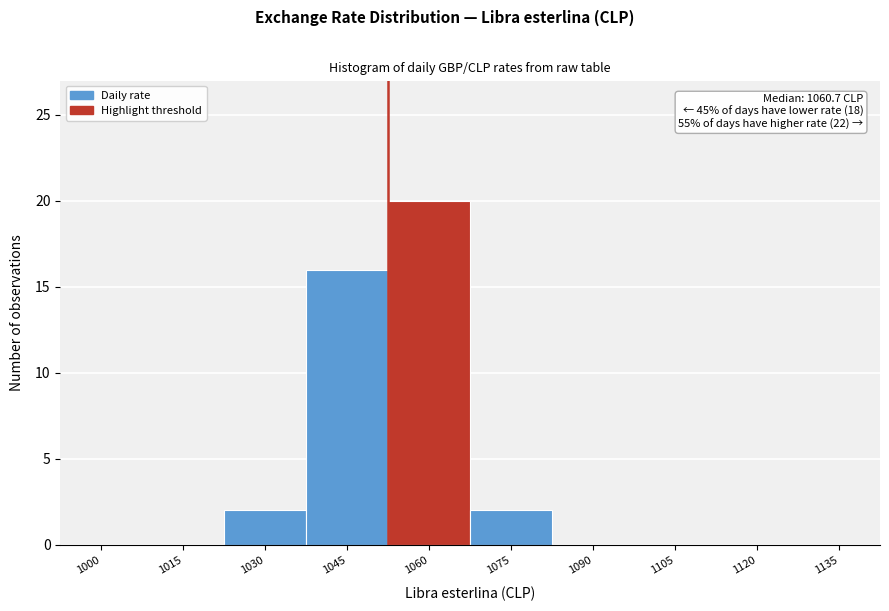

Reading left to right, extract all data points from this chart.

1000=0	1015=0	1030=2	1045=16	1060=20	1075=2	1090=0	1105=0	1120=0	1135=0